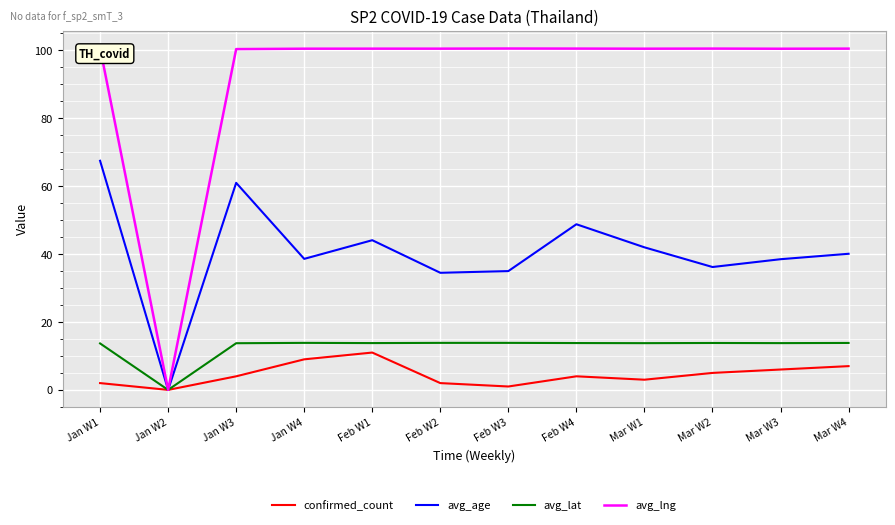

How many series are shown in this chart?

4